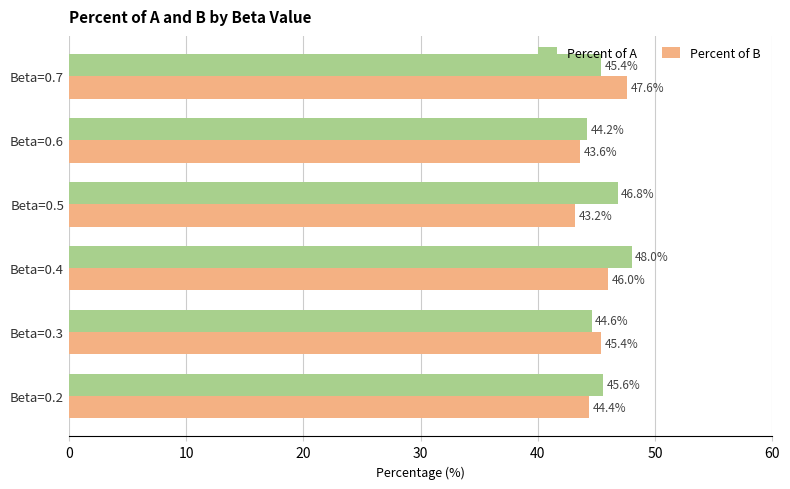

How many series are shown in this chart?

2